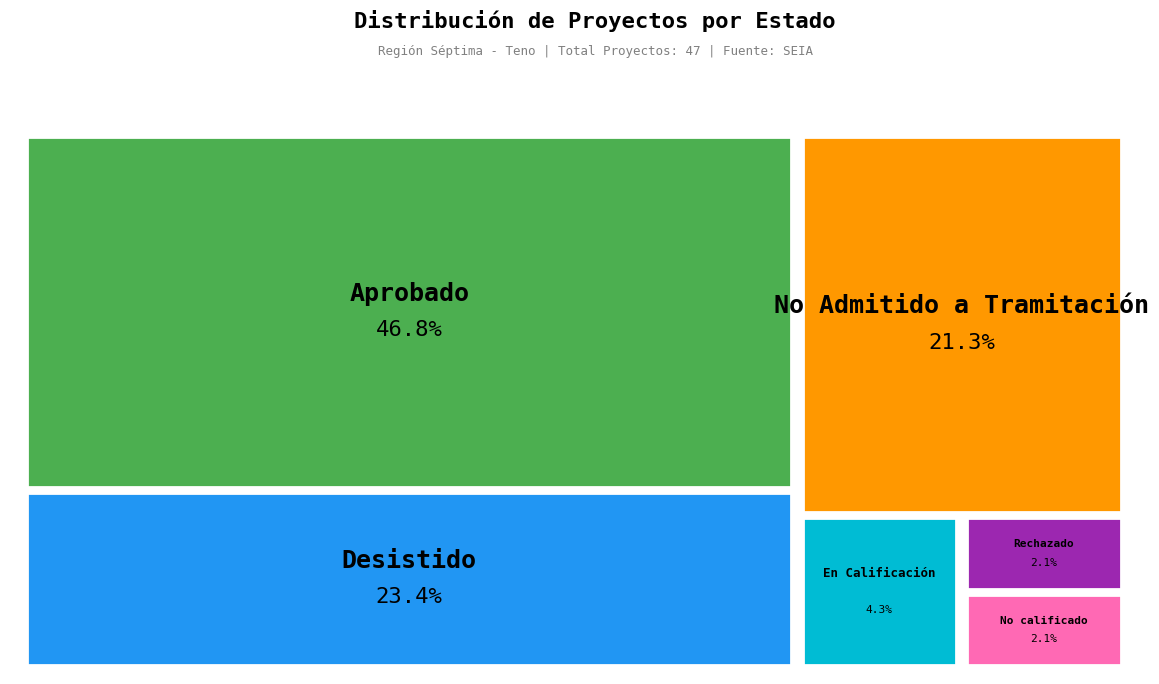

Rank the categories by value from lowest to highest.

No calificado, Rechazado, En Calificación, No Admitido a Tramitación, Desistido, Aprobado